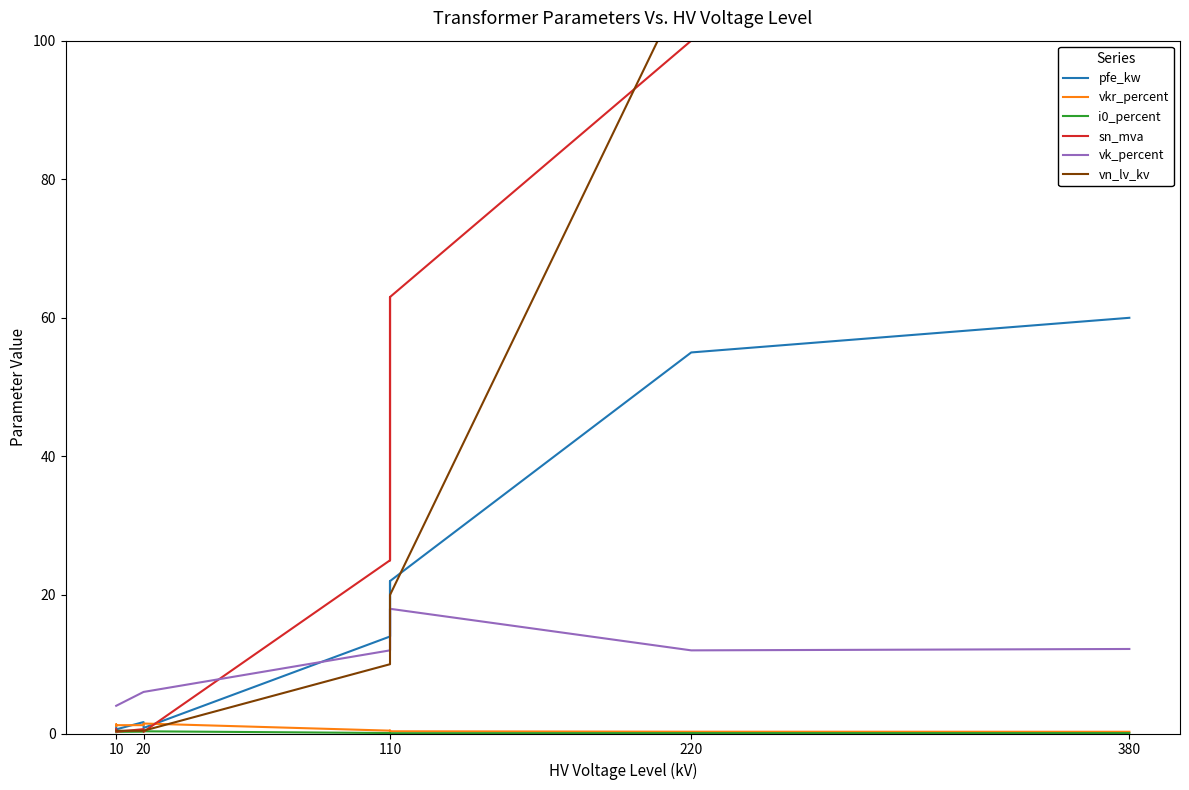

How many times do sn_mva and i0_percent cross each other?

2